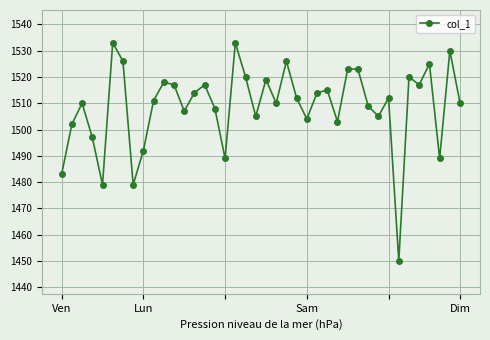

True or false: the data has more than 0 interior local peaks.

True